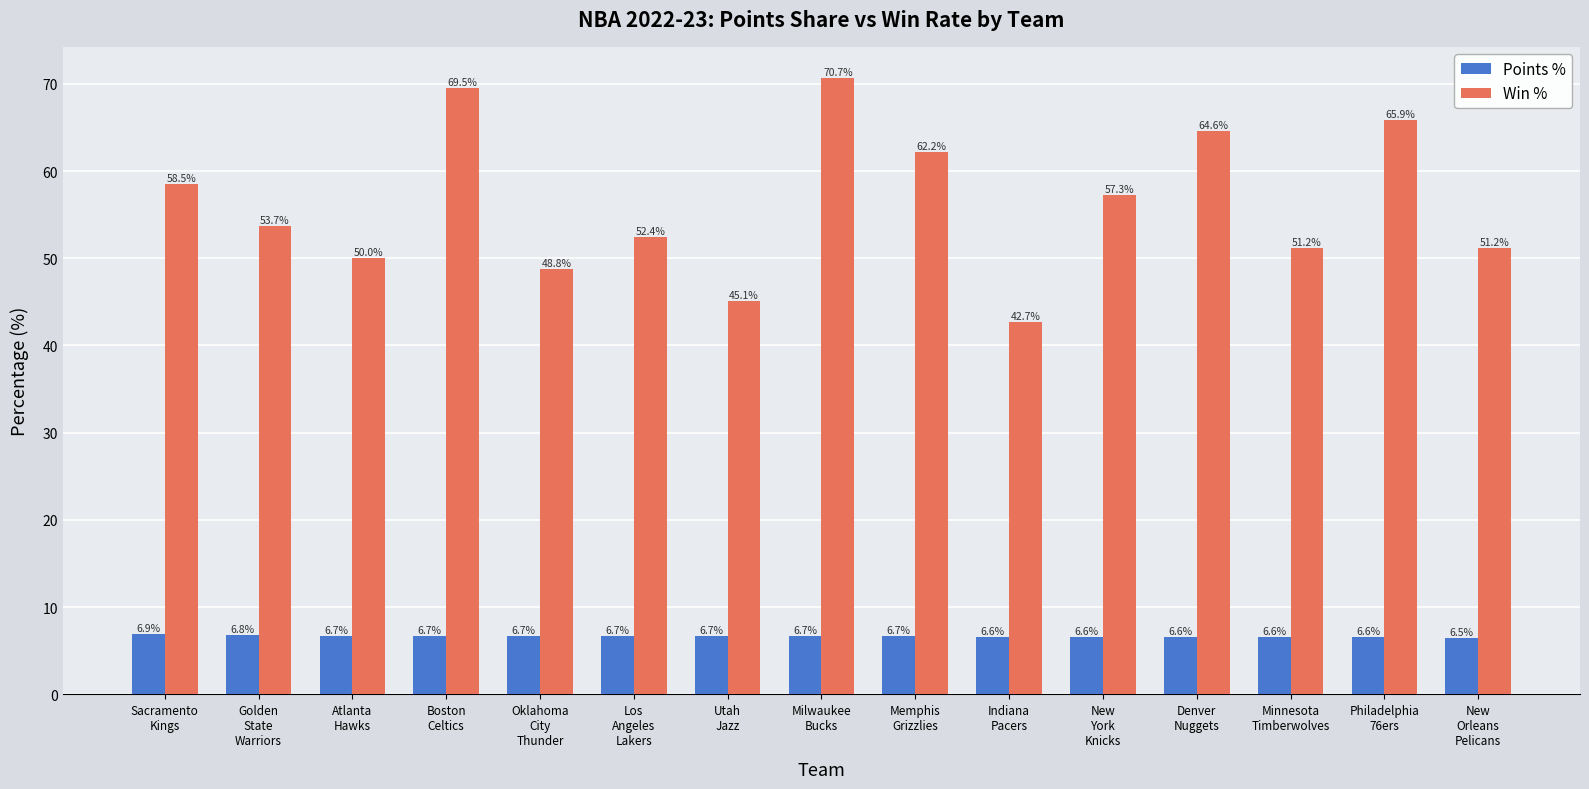

What value does the Points % series have at Golden
State
Warriors?

6.8